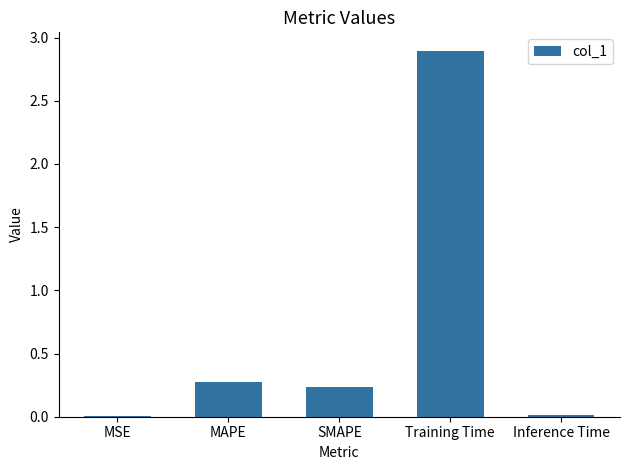

The chart shows a value of 0.0 at MSE. True or false?

True